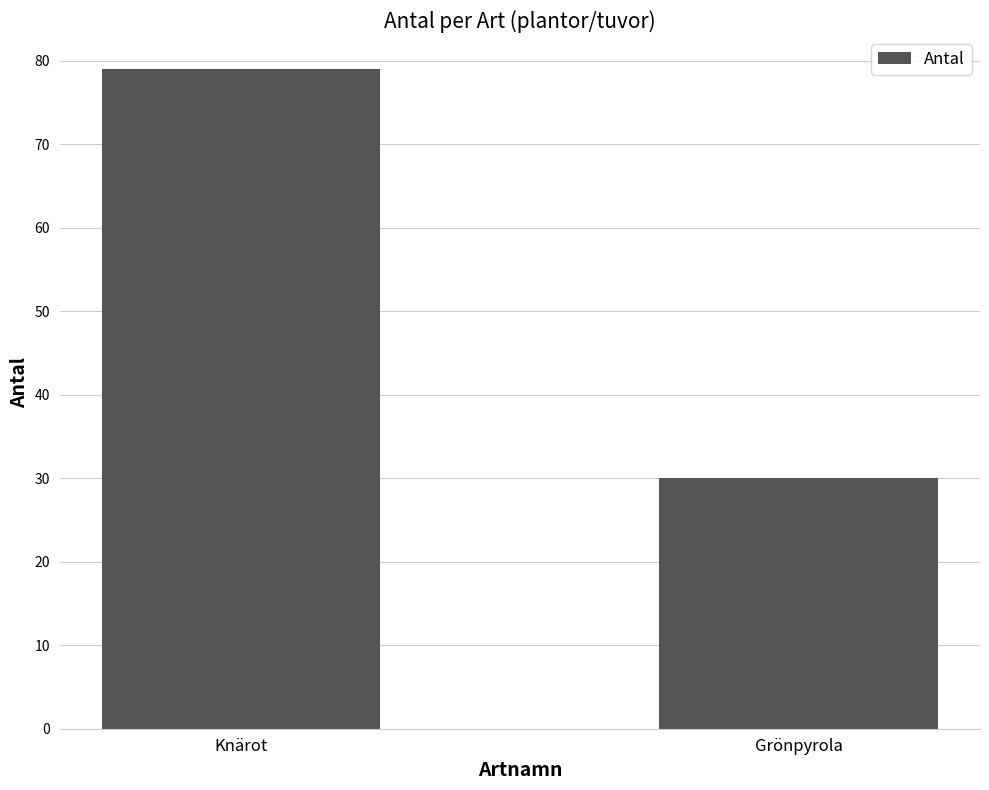

What is the difference between the maximum and minimum values?

49